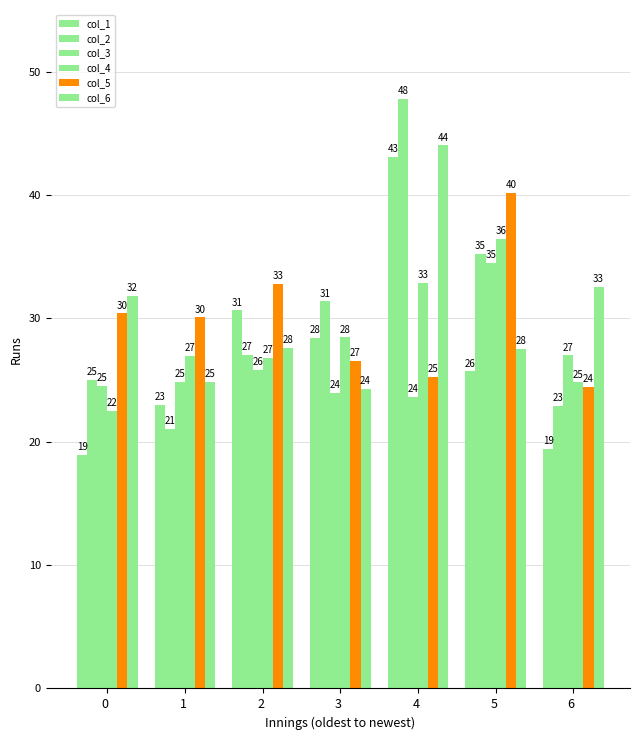

What is the total value across all series at 1 ?

150.8